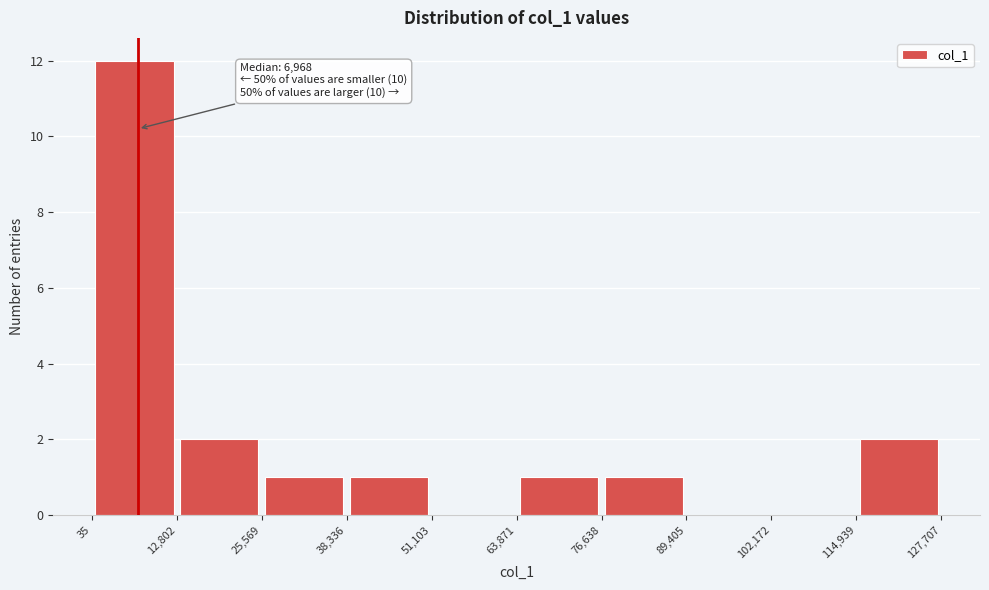

Over which range of the x-axis is the bar tallest?

35 to 12,802